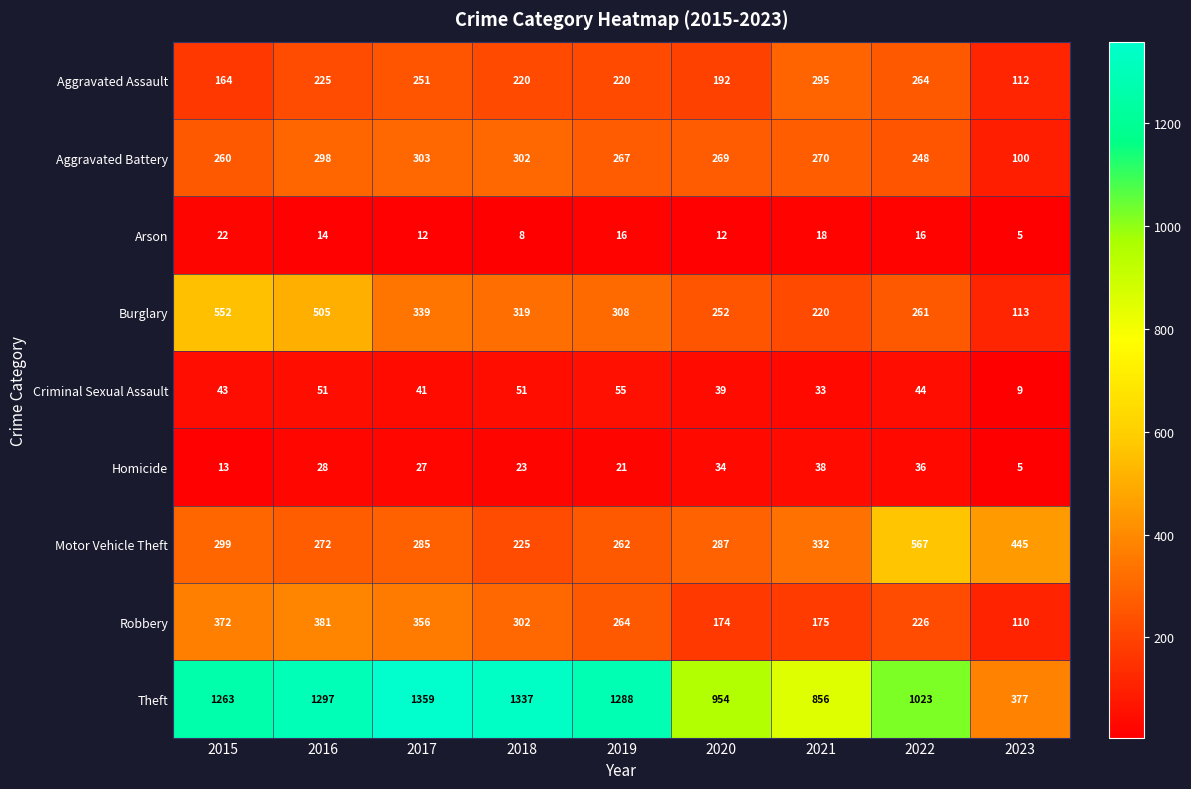

Rank the series by their maximum value, from highest to lowest.

Theft, Motor Vehicle Theft, Burglary, Robbery, Aggravated Battery, Aggravated Assault, Criminal Sexual Assault, Homicide, Arson